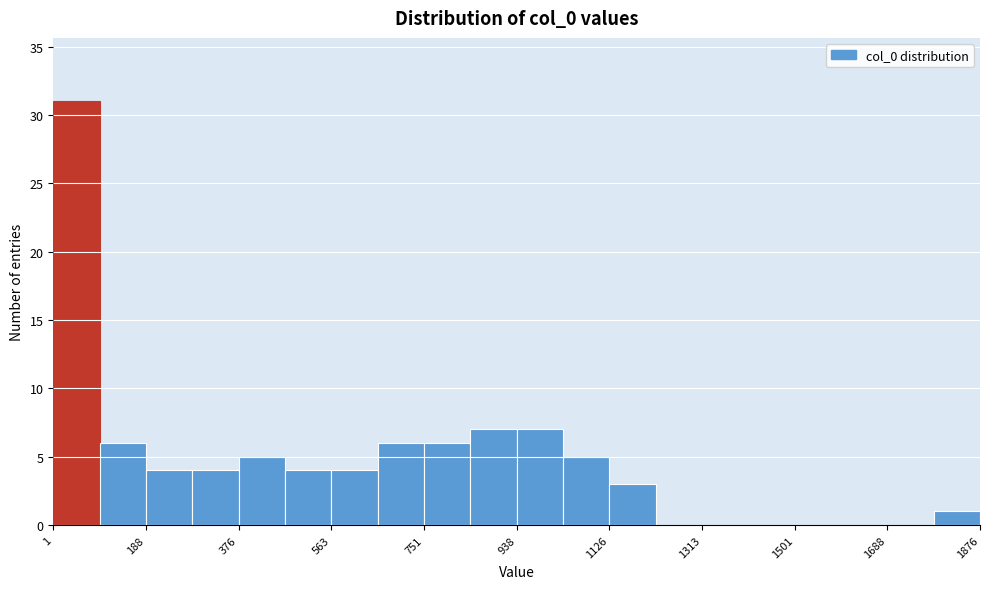

Reading left to right, transcribe this chart: for each bar, give the range it covers on the x-axis and its height. Neither the bar edges nor the heights are printed on the chart, so give them approximately, as read against the axes.

0 to 100: 31
100 to 180: 6
180 to 280: 4
280 to 380: 4
380 to 460: 5
460 to 560: 4
560 to 660: 4
660 to 760: 6
760 to 840: 6
840 to 940: 7
940 to 1040: 7
1040 to 1120: 5
1120 to 1220: 3
1220 to 1320: 0
1320 to 1400: 0
1400 to 1500: 0
1500 to 1600: 0
1600 to 1680: 0
1680 to 1780: 0
1780 to 1880: 1